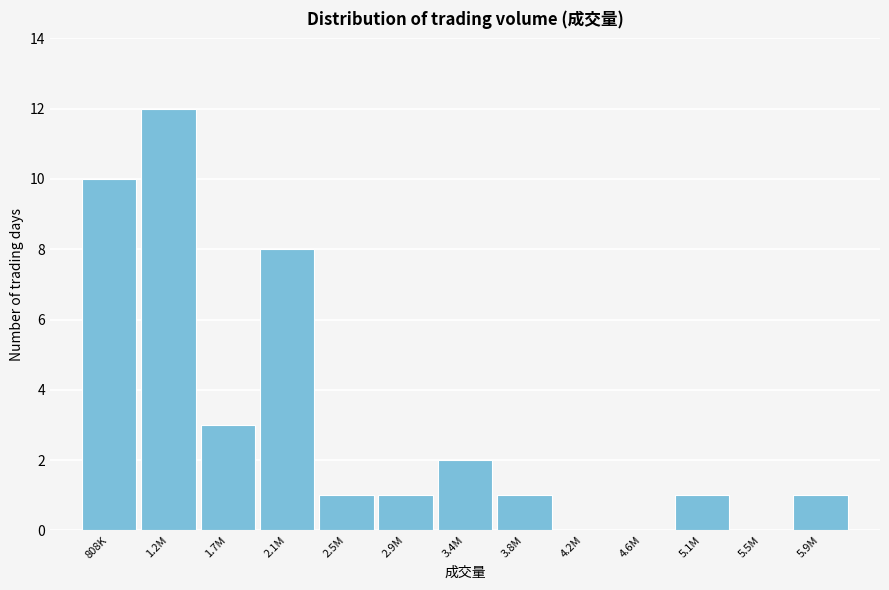

Reading left to right, list all the values displayed in this chart.

808K=10	1.2M=12	1.7M=3	2.1M=8	2.5M=1	2.9M=1	3.4M=2	3.8M=1	4.2M=0	4.6M=0	5.1M=1	5.5M=0	5.9M=1